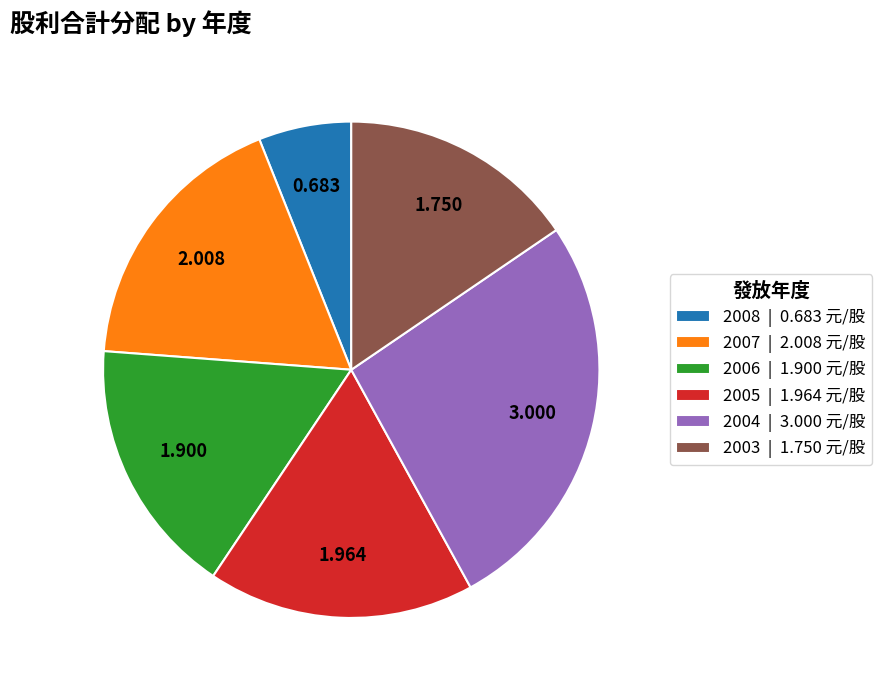

Count the number of slices in the pie.

6